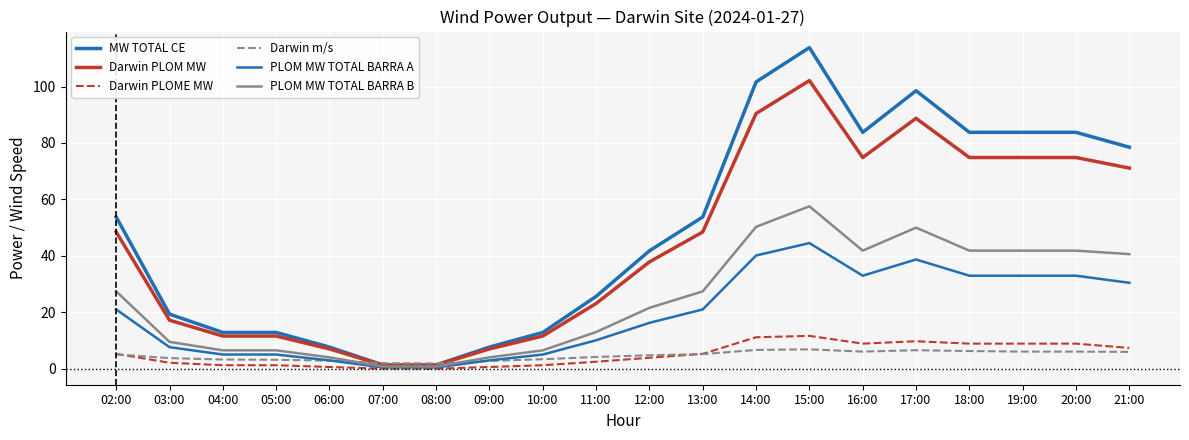

Where does the Darwin PLOME MW series first go above 5?

02:00